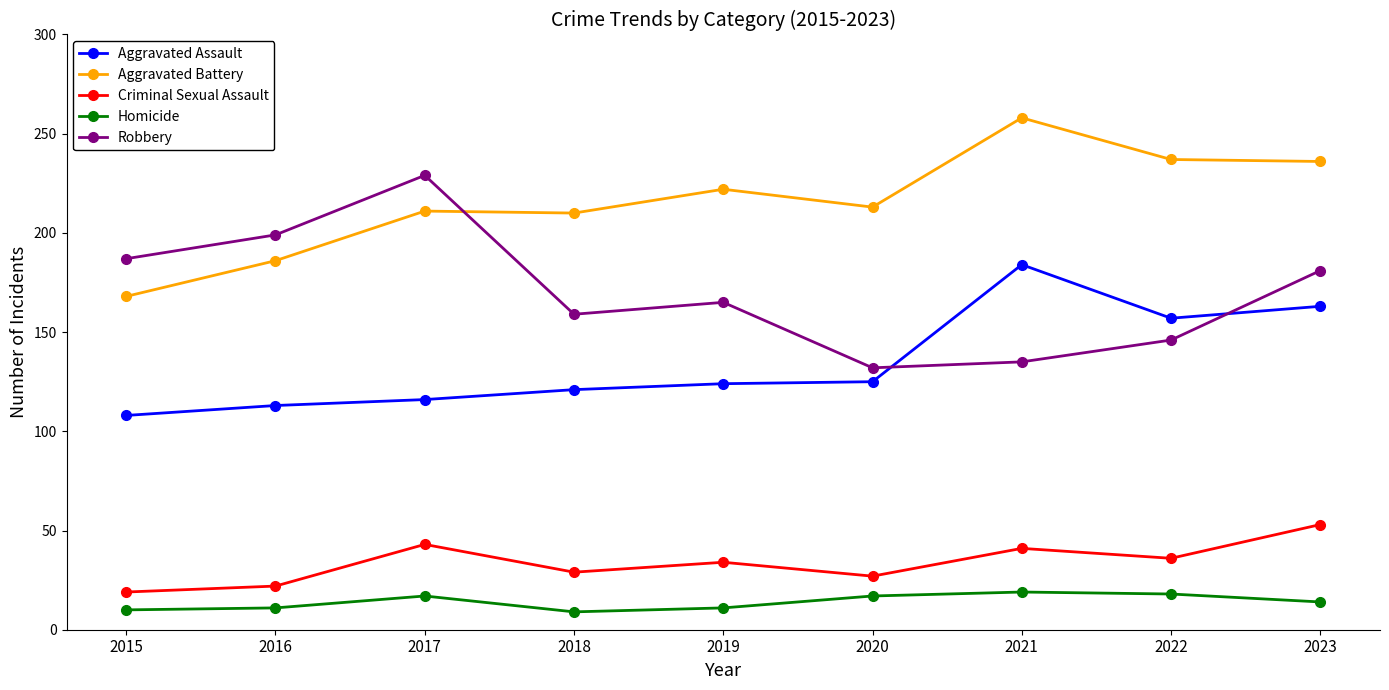

How many interior local valleys does the Robbery series have?

2